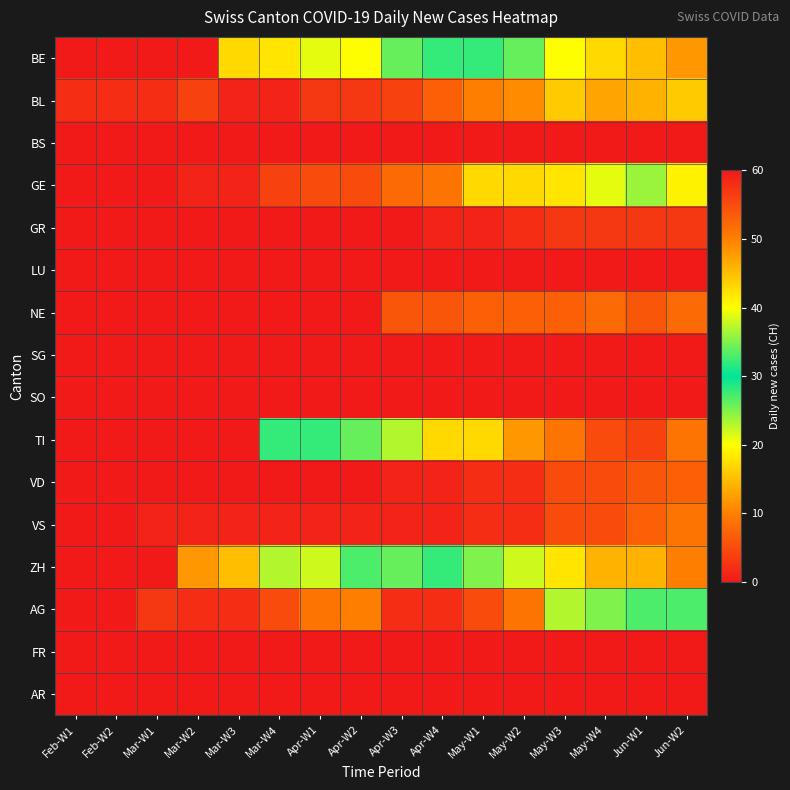

Between Mar-W3 and Apr-W3, which series saw the biggest shift?

TI